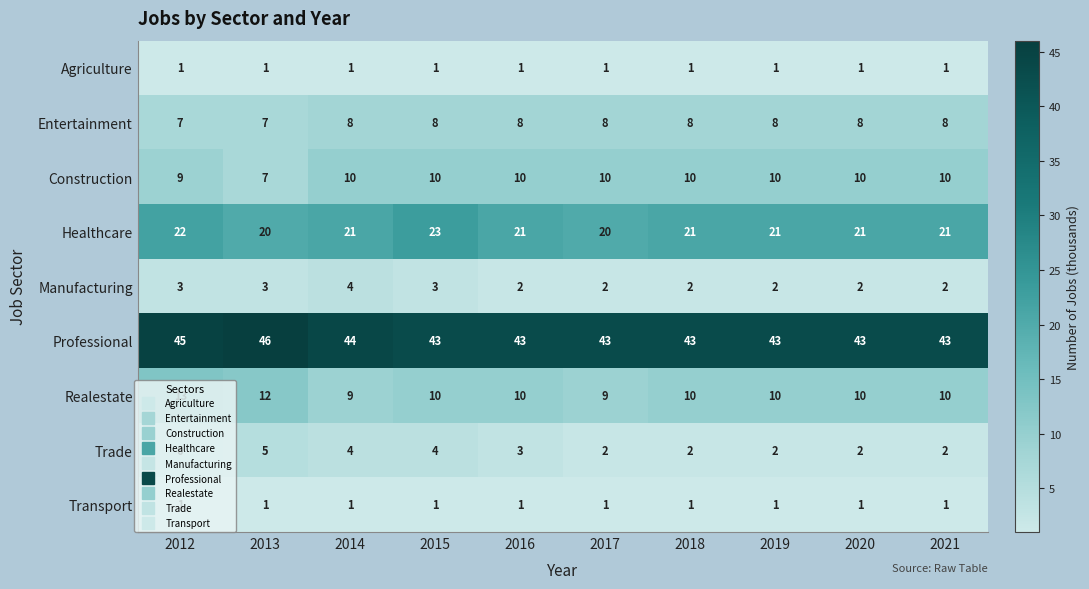

Which category has the highest value in the Healthcare series?

2015